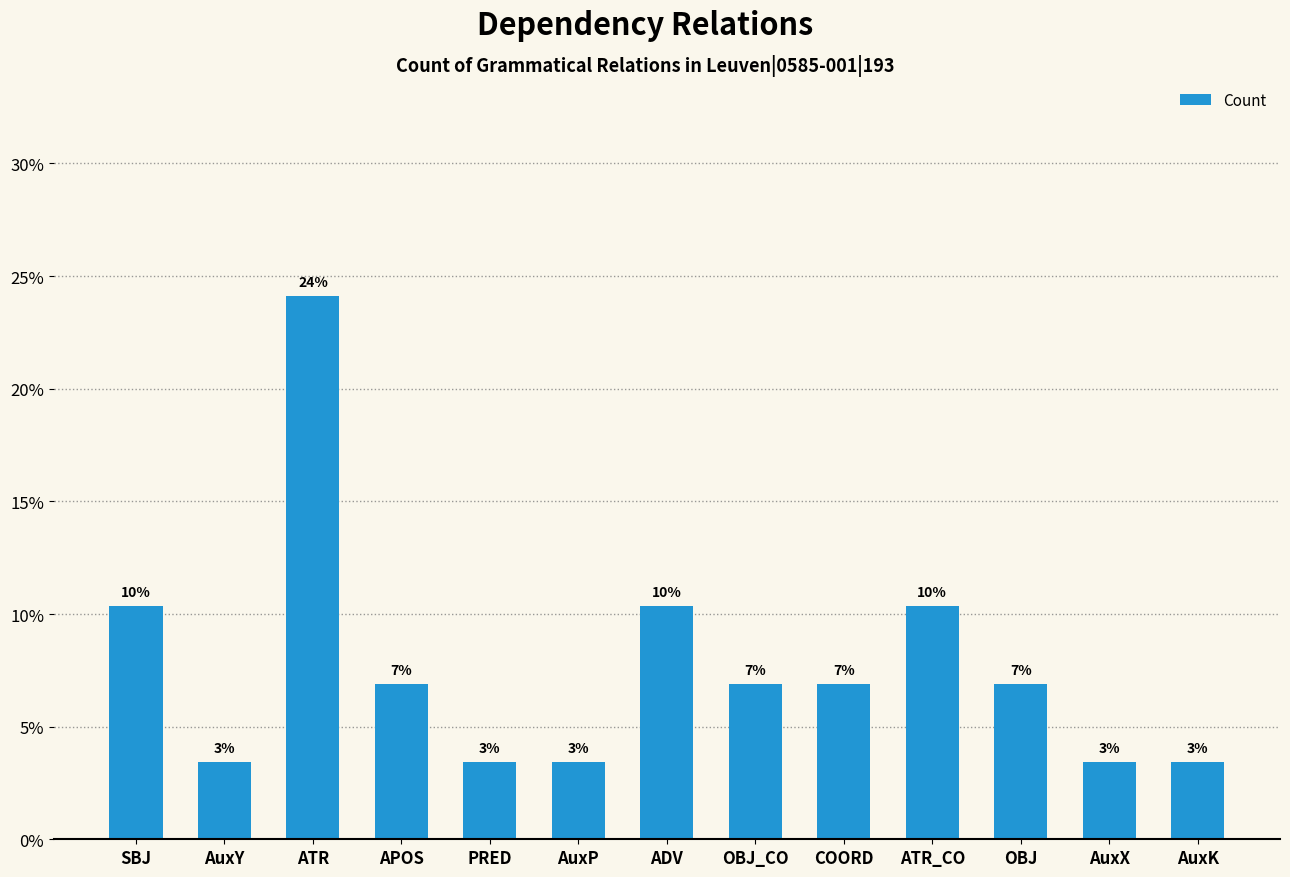

Are the bars horizontal?

No